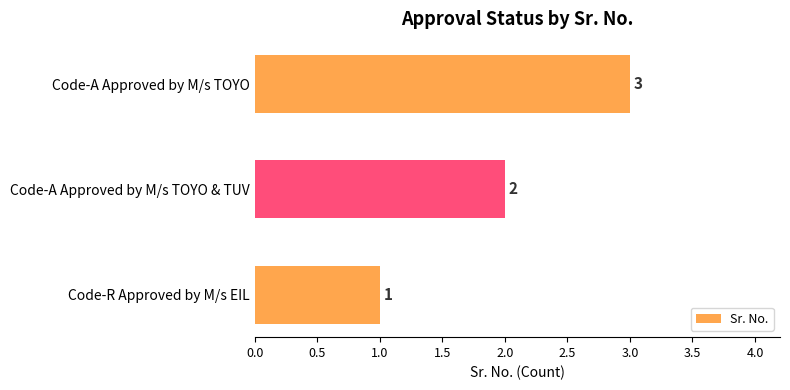

What is the change in value from Code-R Approved by M/s EIL to Code-A Approved by M/s TOYO?

+2